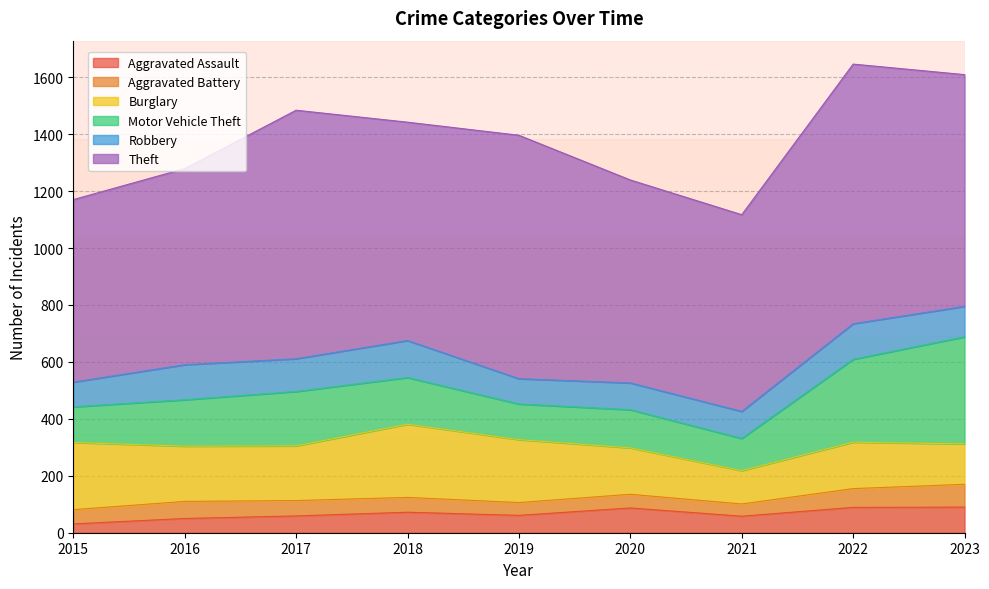

True or false: Robbery has a value of 107 at 2023.

True